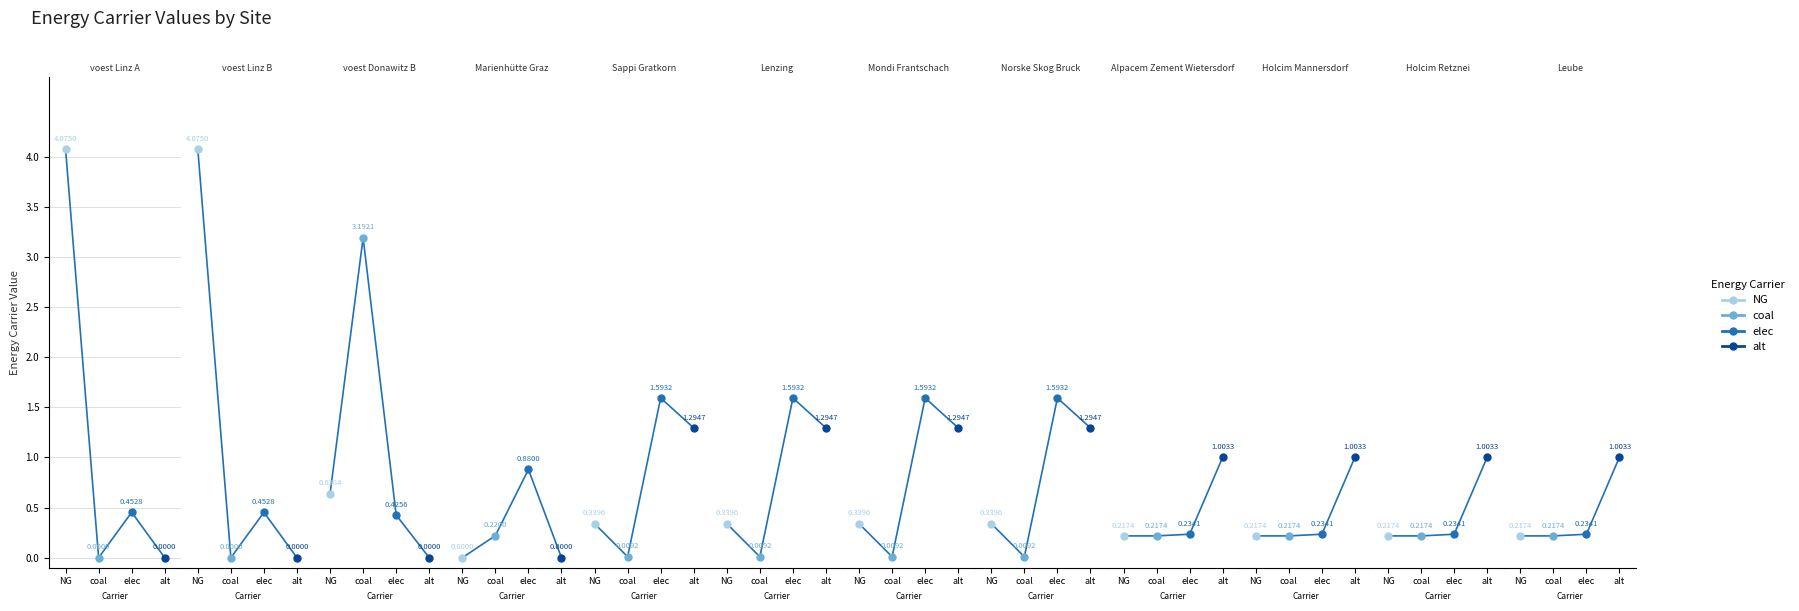

What is the value of the elec point at the 3rd from the left?

0.4